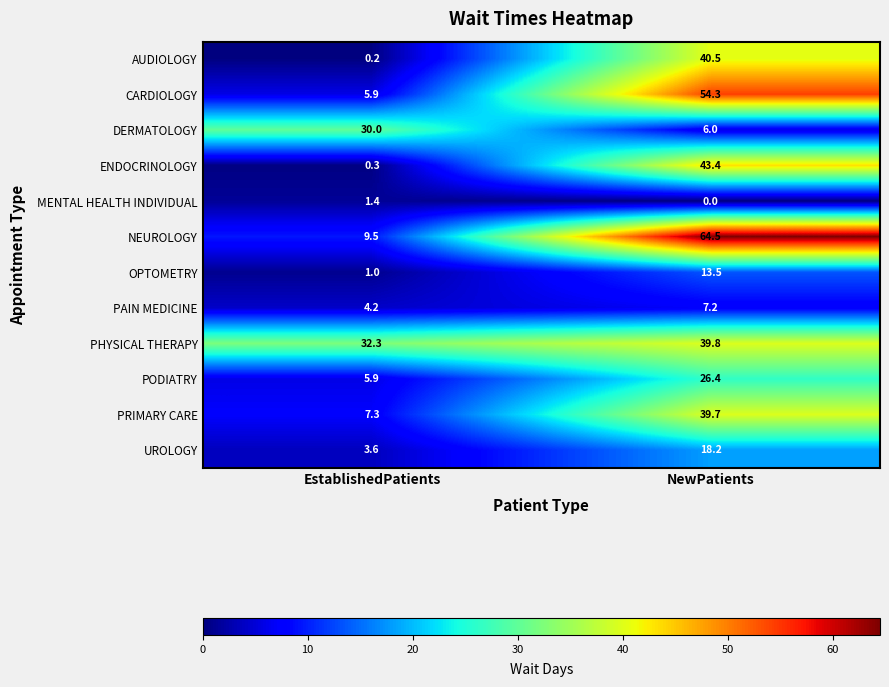

What is the sum of all UROLOGY values?

21.8